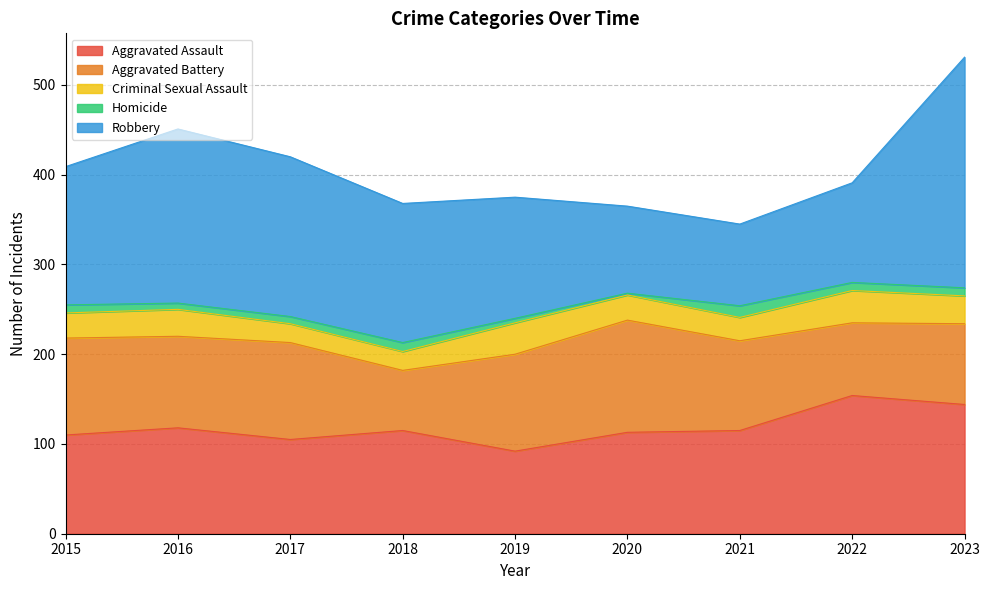

The Homicide series shows 13 at 2021. True or false?

True